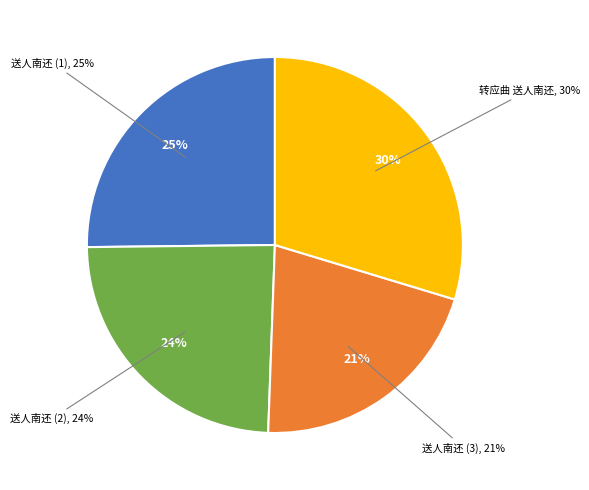

How much of the chart is everything except 送人南还 (559897)?

79.1%